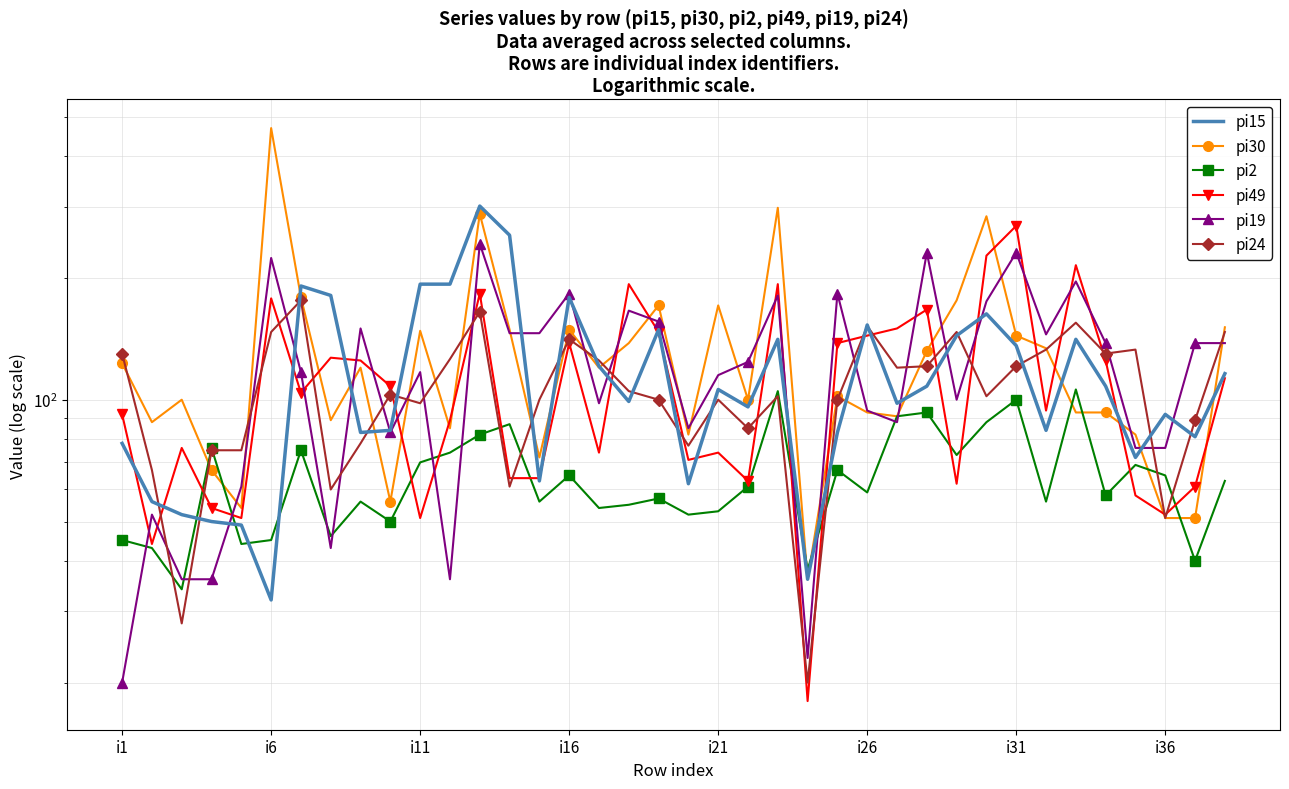

List the series in order of their peak value, lowest first.

pi2, pi24, pi19, pi49, pi15, pi30